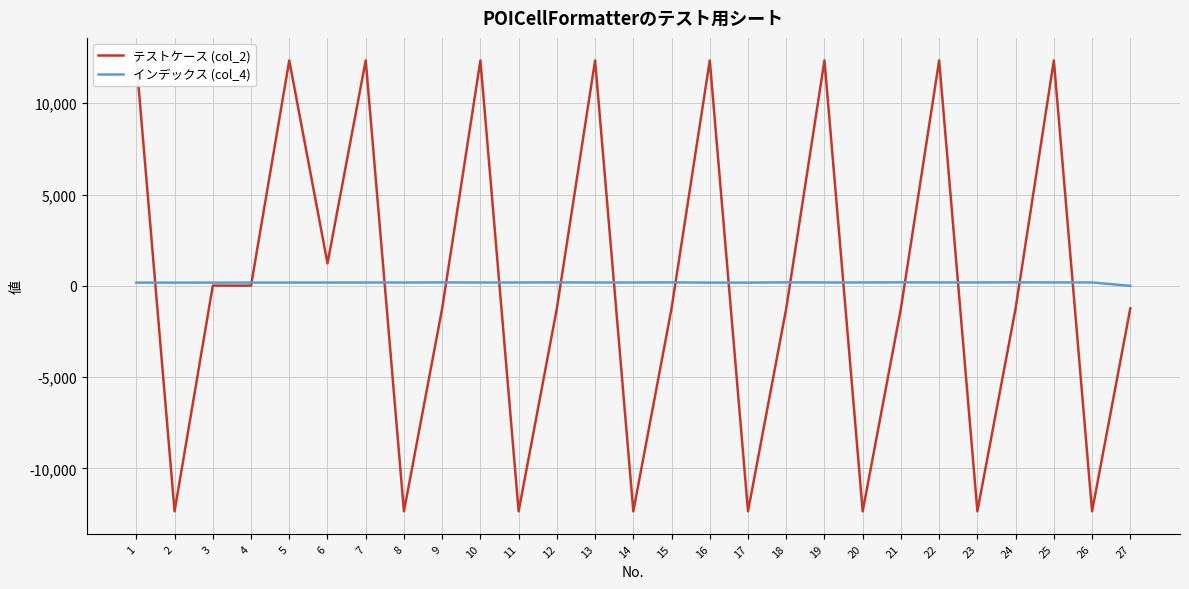

What is the difference between the maximum and second lowest values in the テストケース (col_2) series?

24690.0